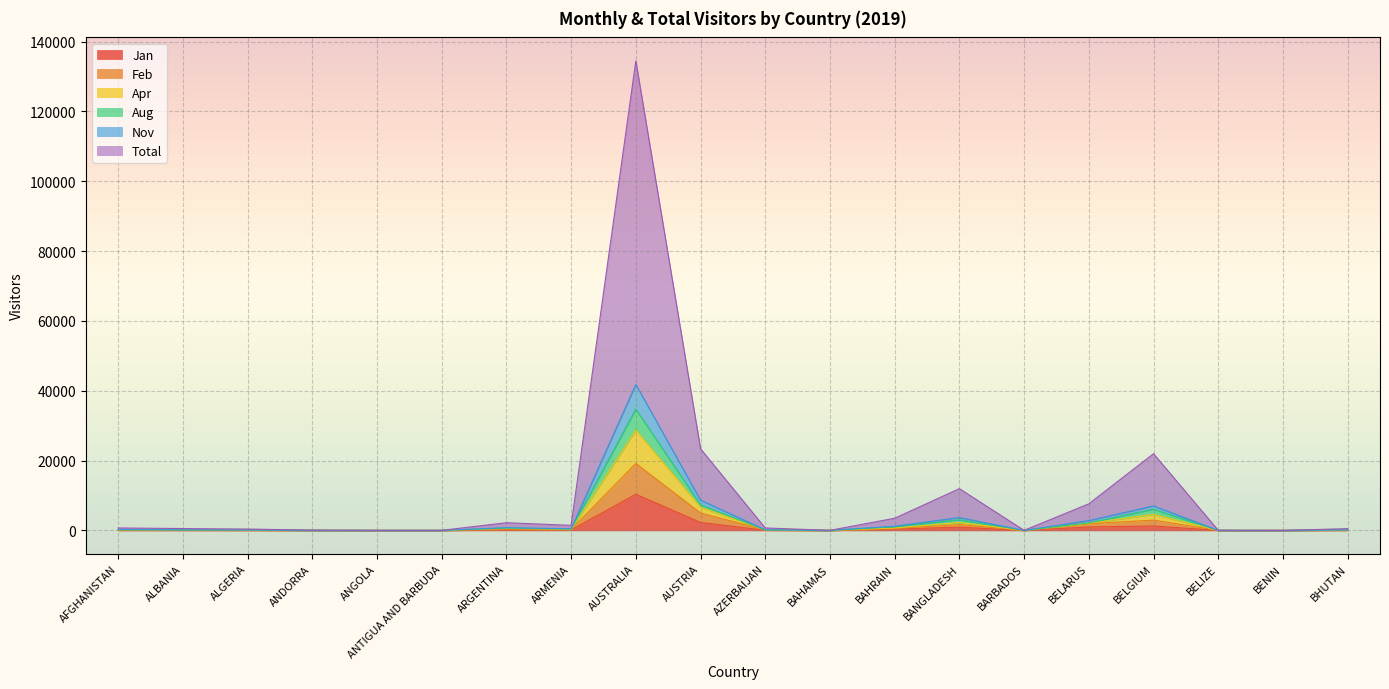

What is the difference between the maximum and minimum values in the Aug series?

34727